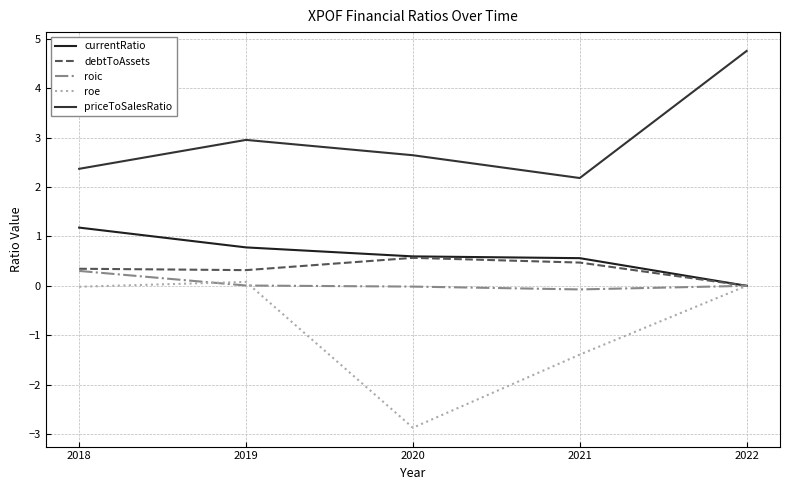

Is the value of priceToSalesRatio at 2022 greater than the value of roe at 2022?

Yes